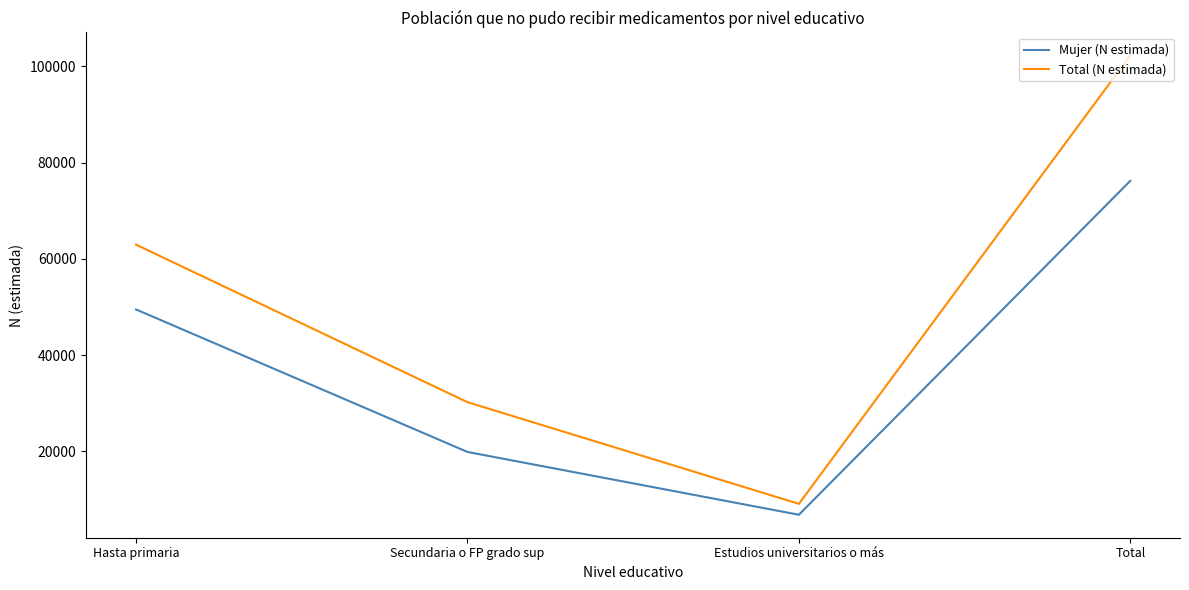

Rank the categories by Mujer (N estimada) value from lowest to highest.

Estudios universitarios o más, Secundaria o FP grado sup, Hasta primaria, Total